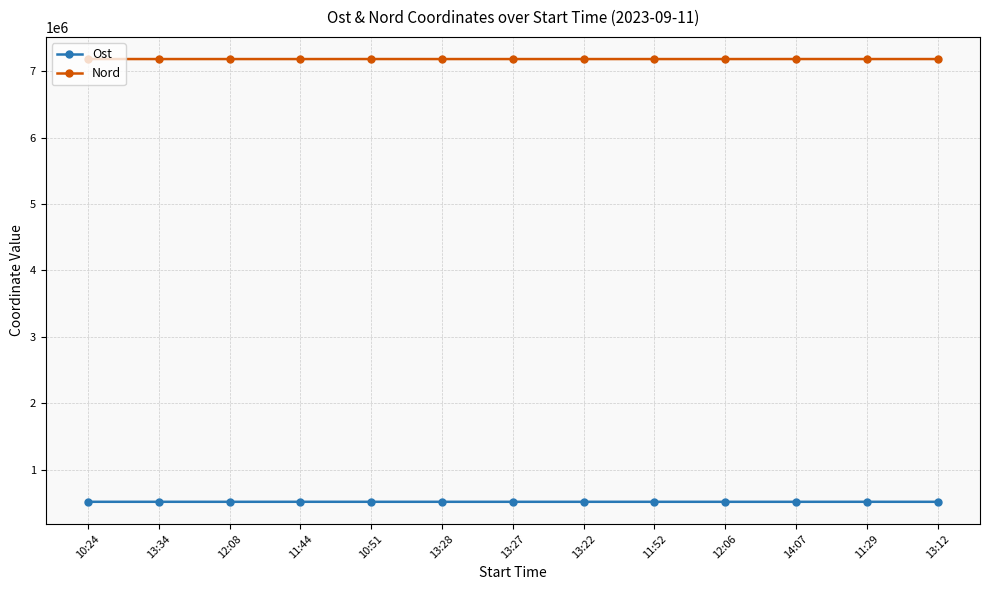

Rank the series by their average value, from highest to lowest.

Nord, Ost